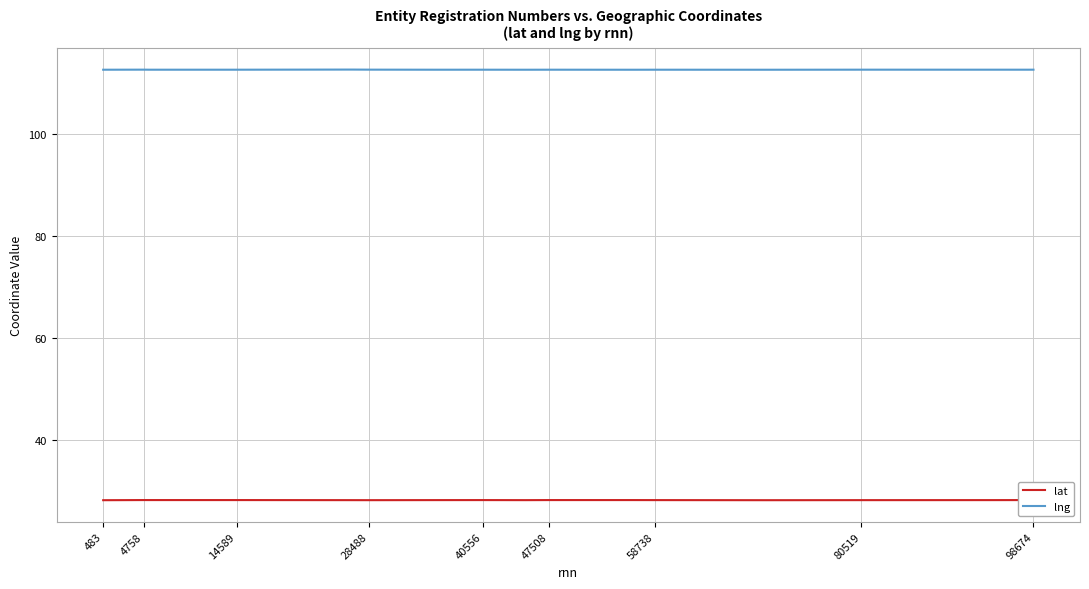

What are all the series names shown in the legend?

lat, lng